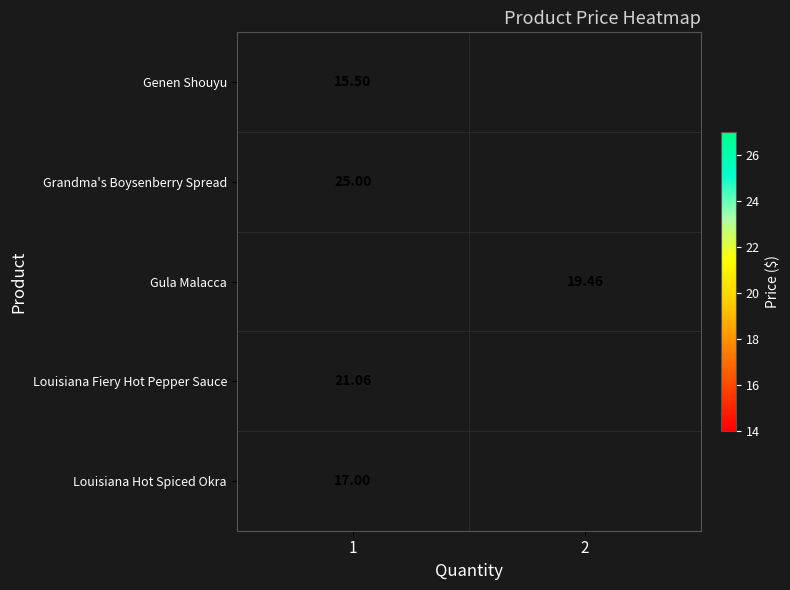

Is the value of Grandma's Boysenberry Spread at 1 greater than the value of Genen Shouyu at 1?

Yes